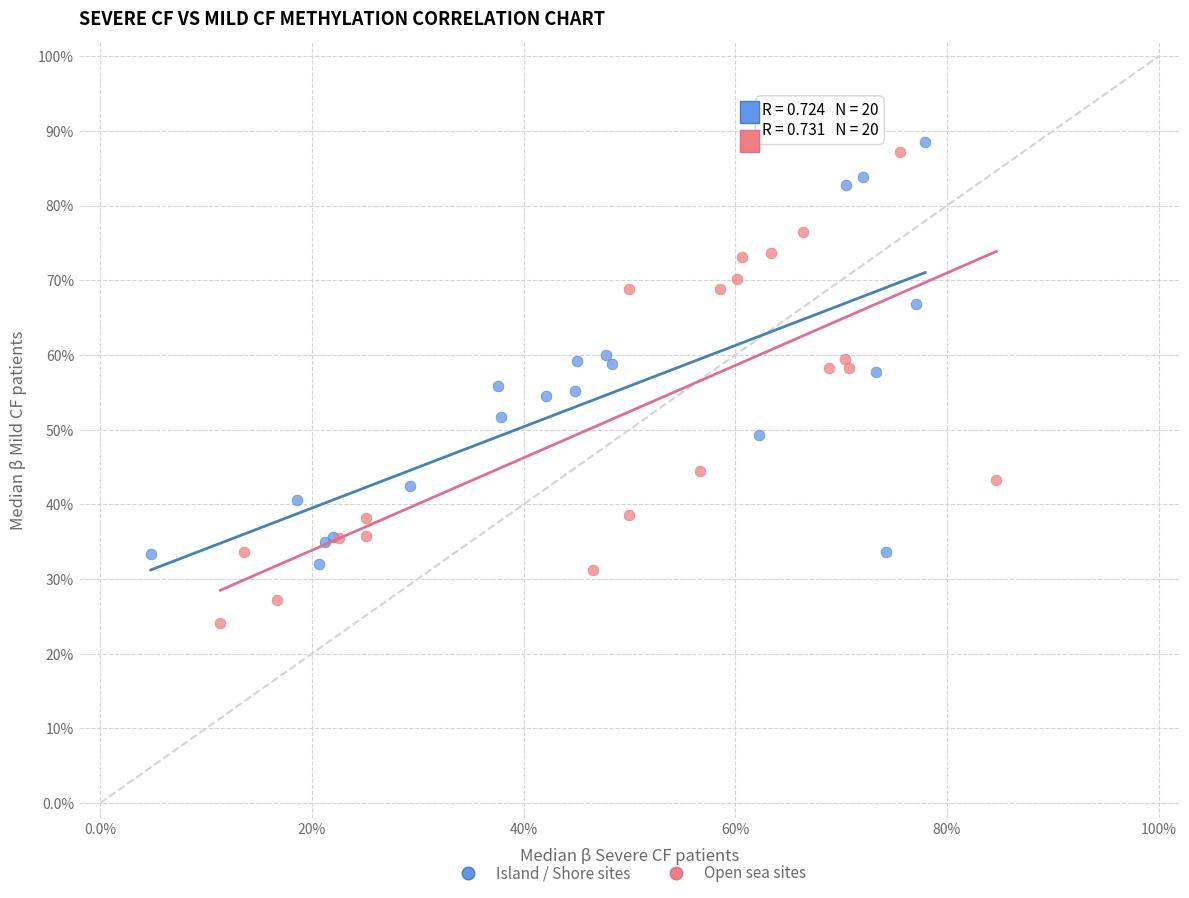

What are all the series names shown in the legend?

Island / Shore sites, Open sea sites